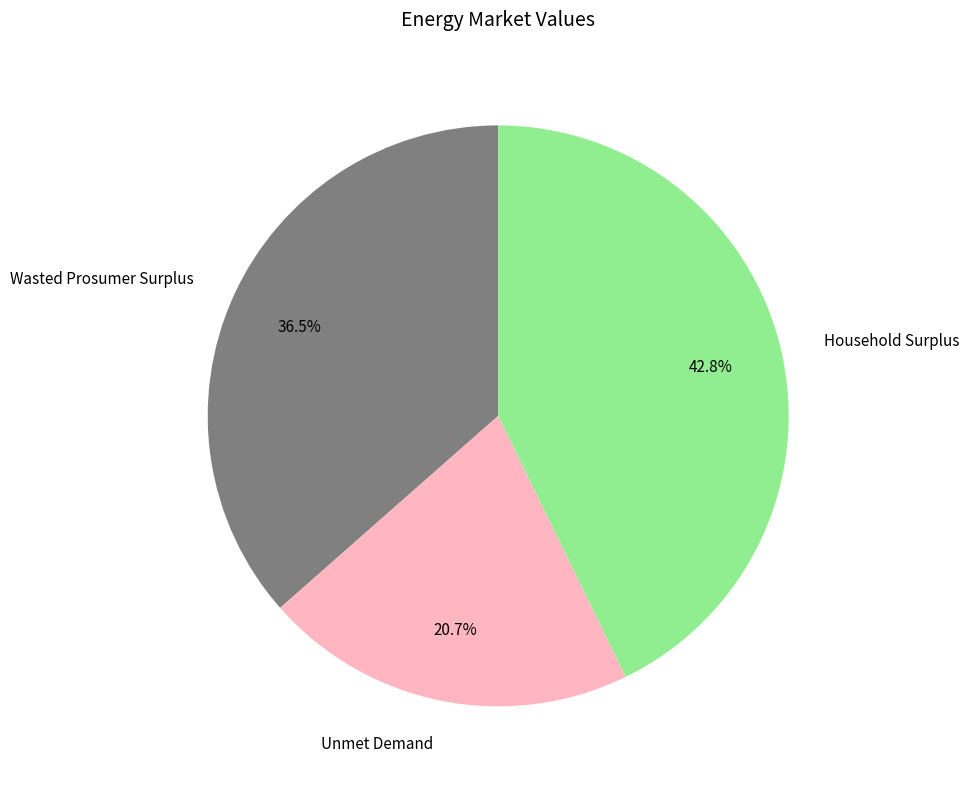

Is Unmet Demand the majority of the pie?

No